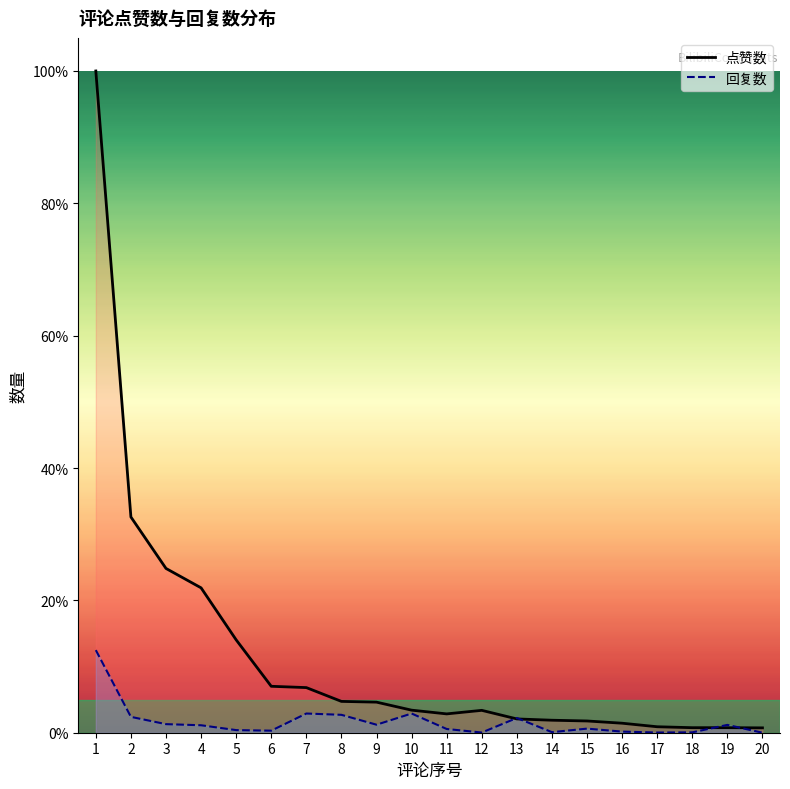

What are all the series names shown in the legend?

点赞数, 回复数